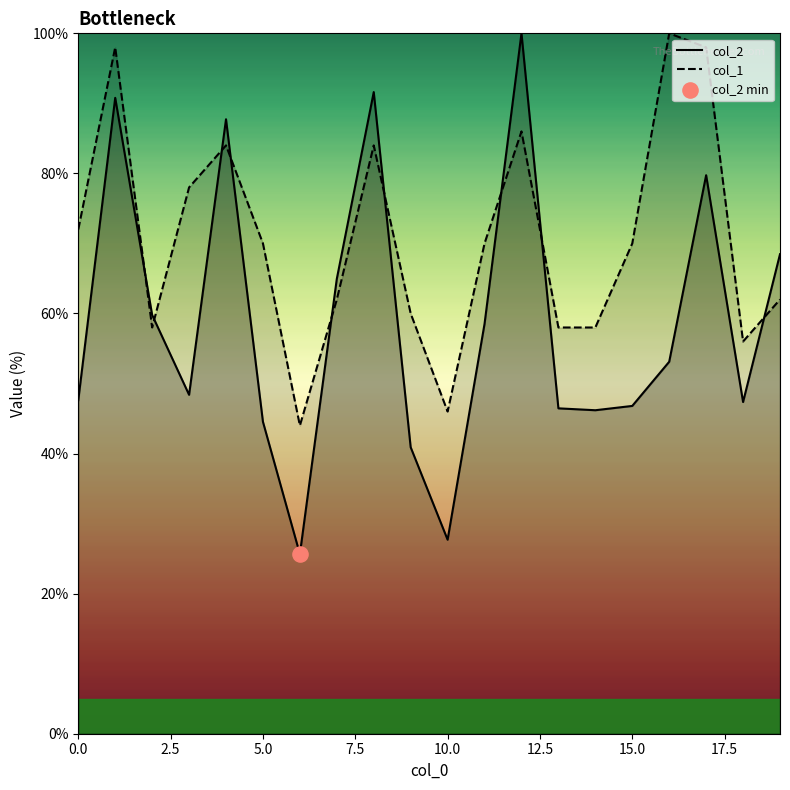

What is the total value across all series at 15.0?

116.8